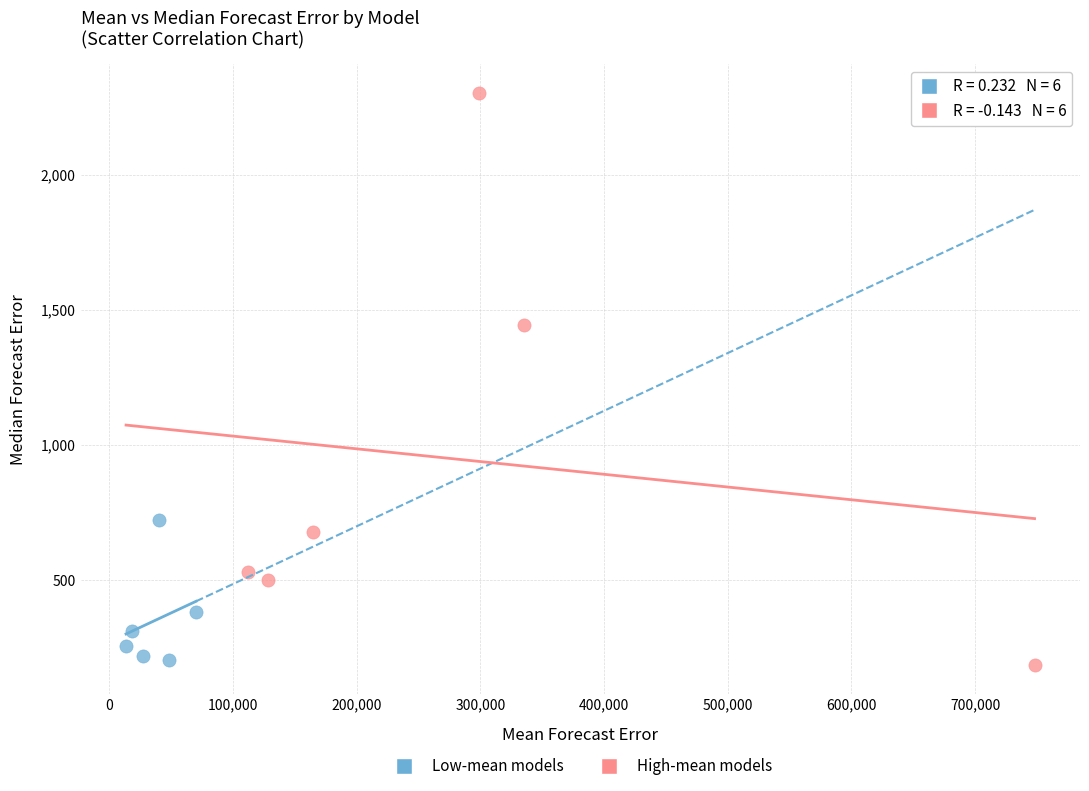

Which series reaches the maximum Y coordinate?

High-mean models